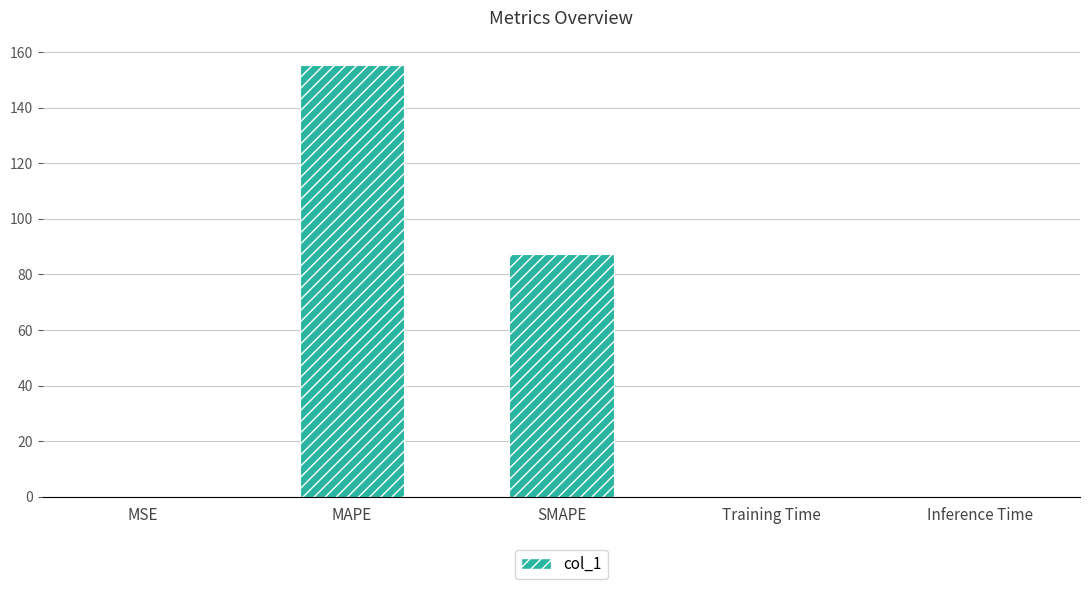

True or false: the data shows 50.6 at SMAPE.

False